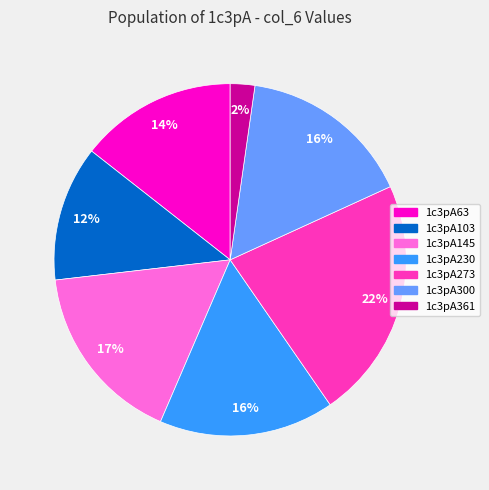

Count the number of slices in the pie.

7